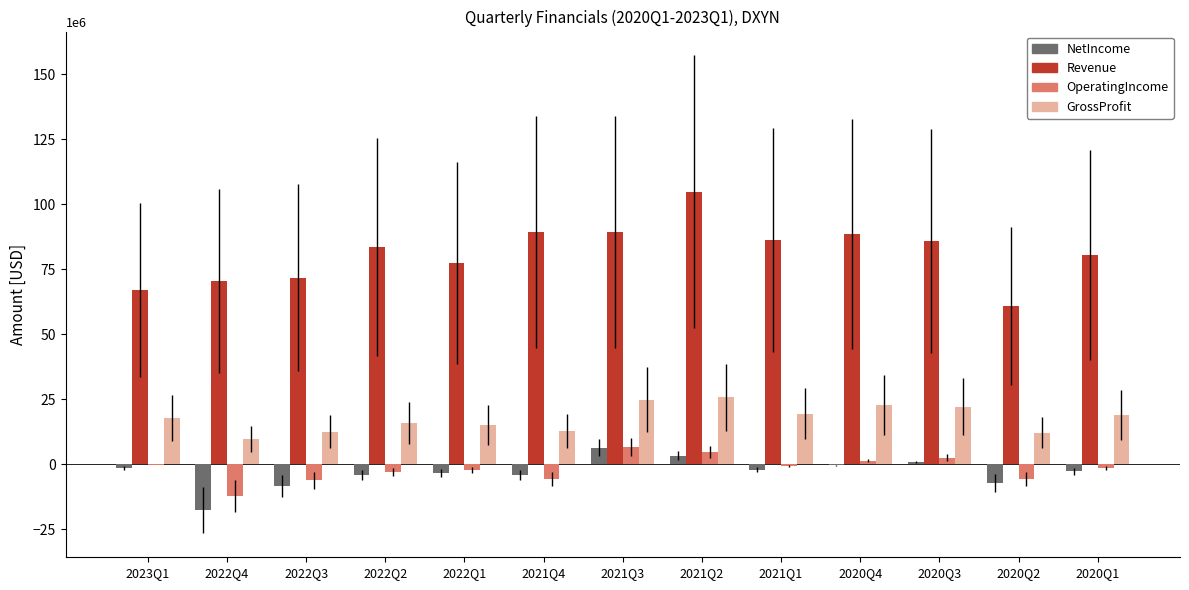

Which series has the largest total across all categories?

Revenue